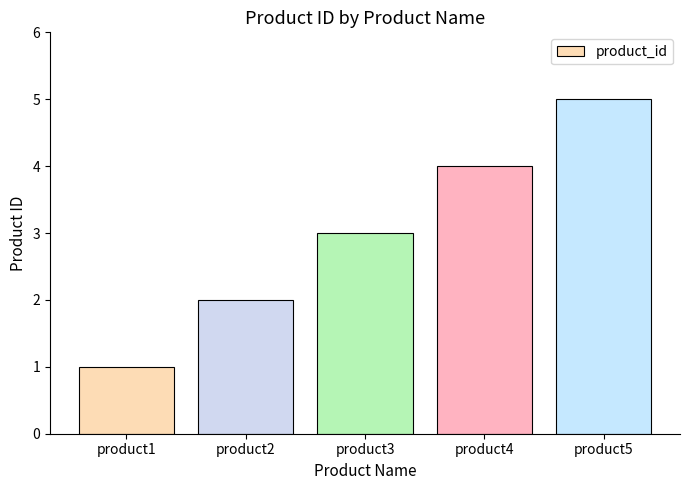

Count the values in the range 2 to 4.

3